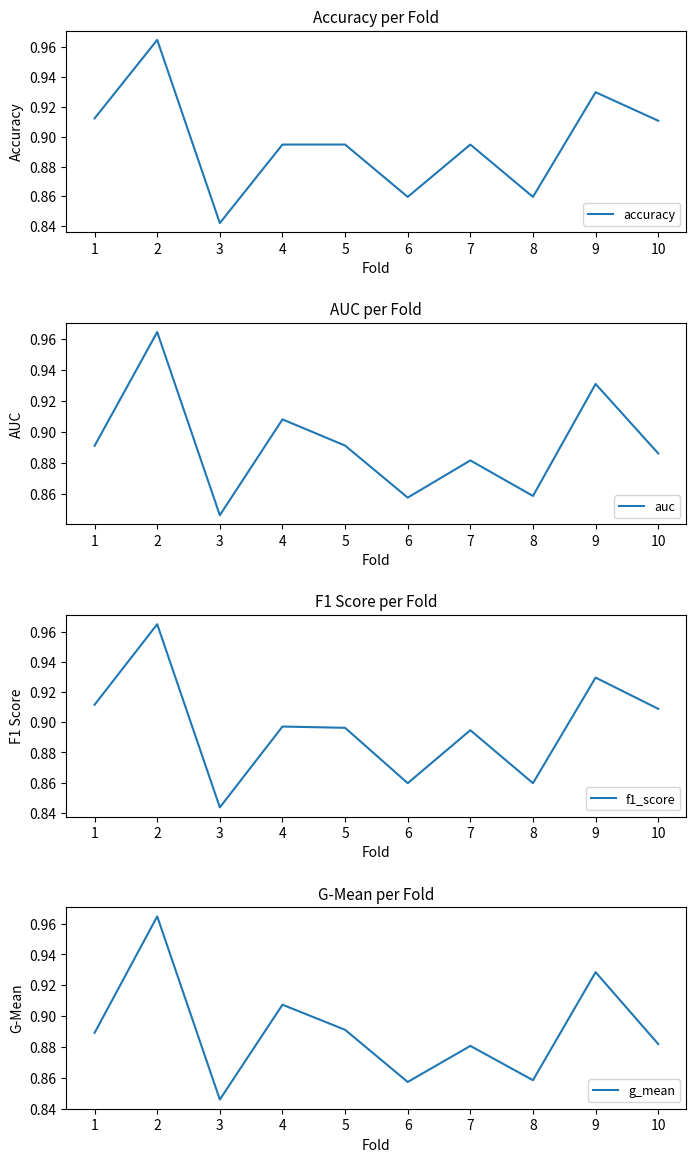

At how many categories does at least one series exceed 0?

10